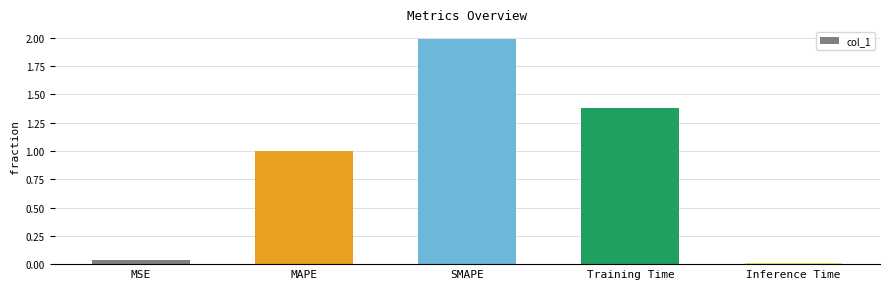

List the labels in order of value, largest first.

SMAPE, Training Time, MAPE, MSE, Inference Time